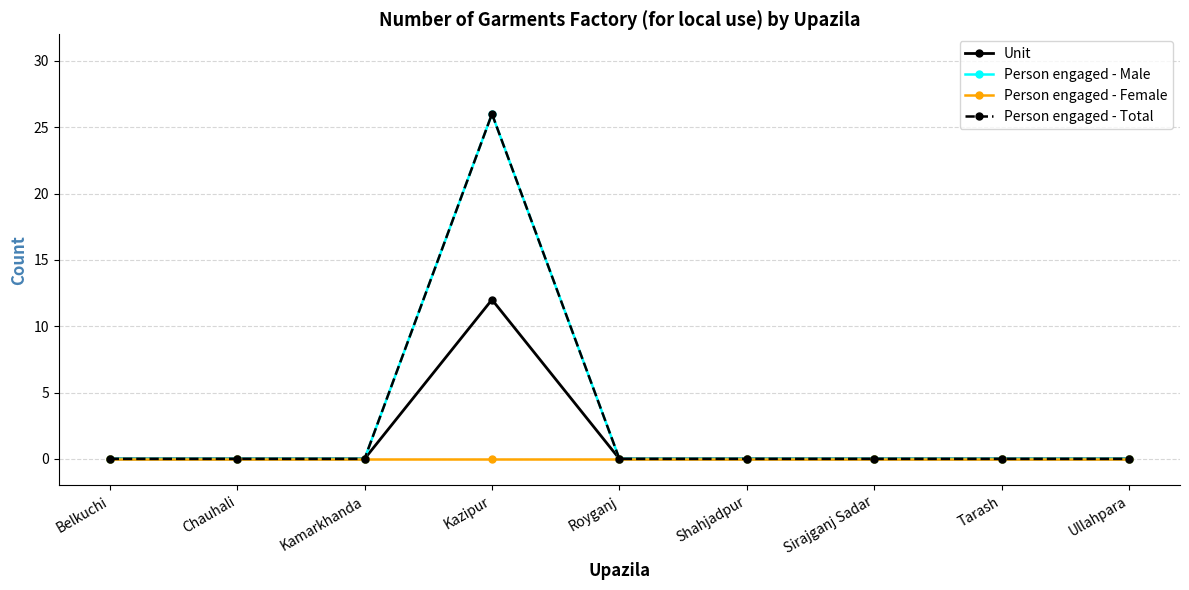

The Person engaged - Total series shows 0 at Ullahpara. True or false?

True